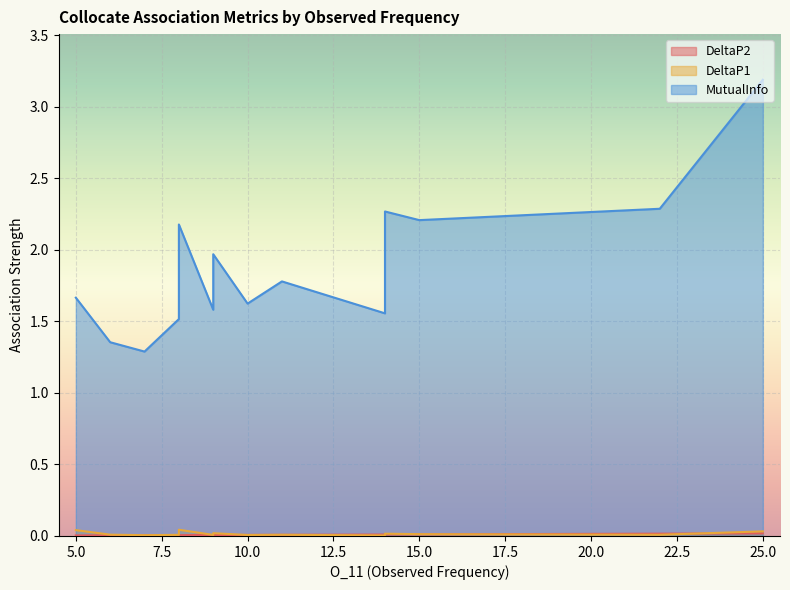

The DeltaP2 series shows 0.0 at 8. True or false?

False